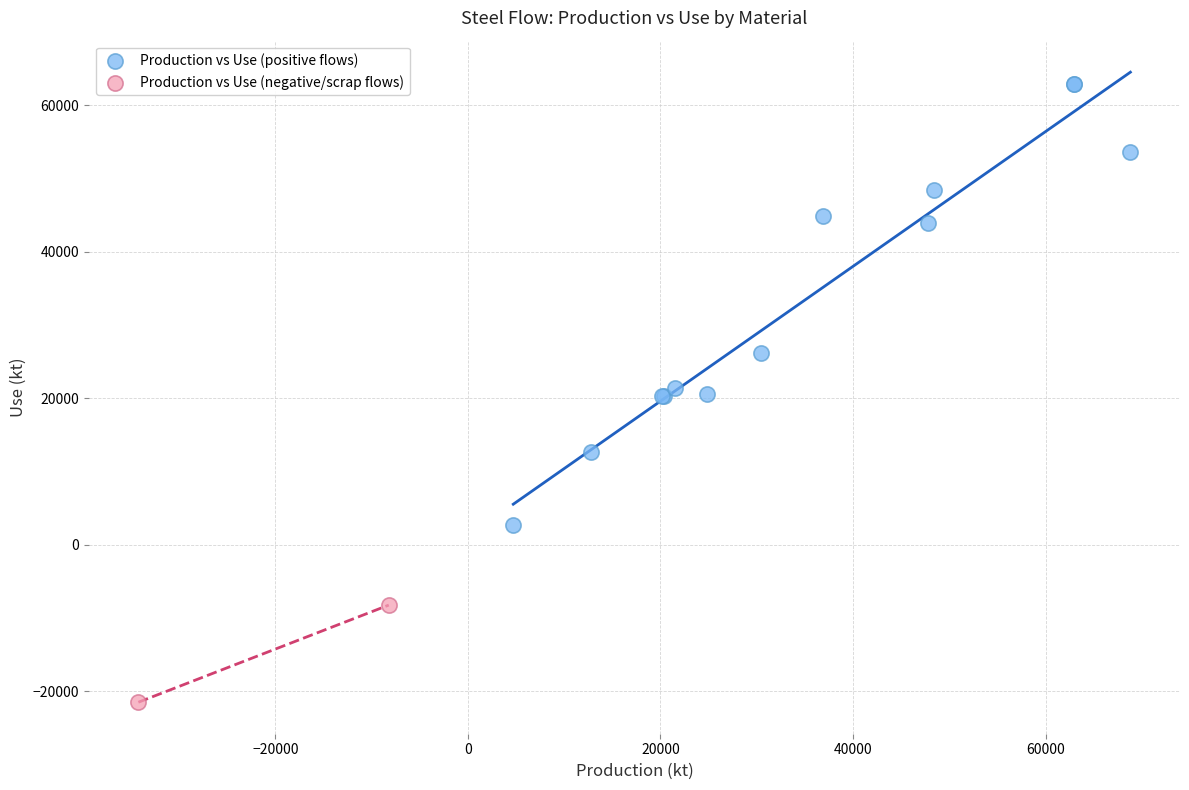

What are all the series names shown in the legend?

Production vs Use (positive flows), Production vs Use (negative/scrap flows)